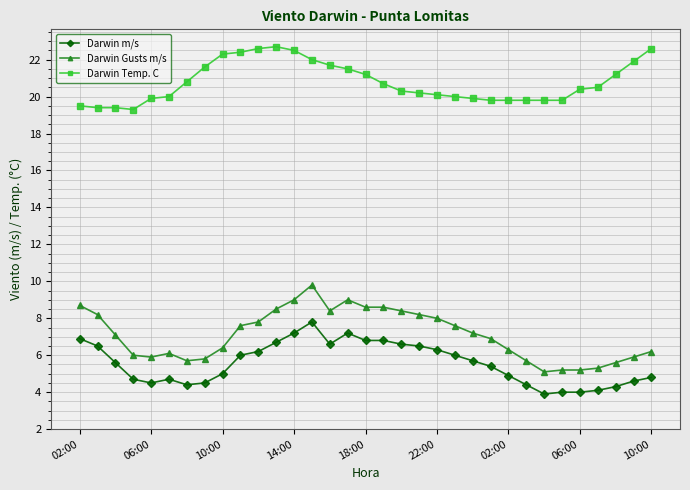

At how many categories does at least one series exceed 4?

33